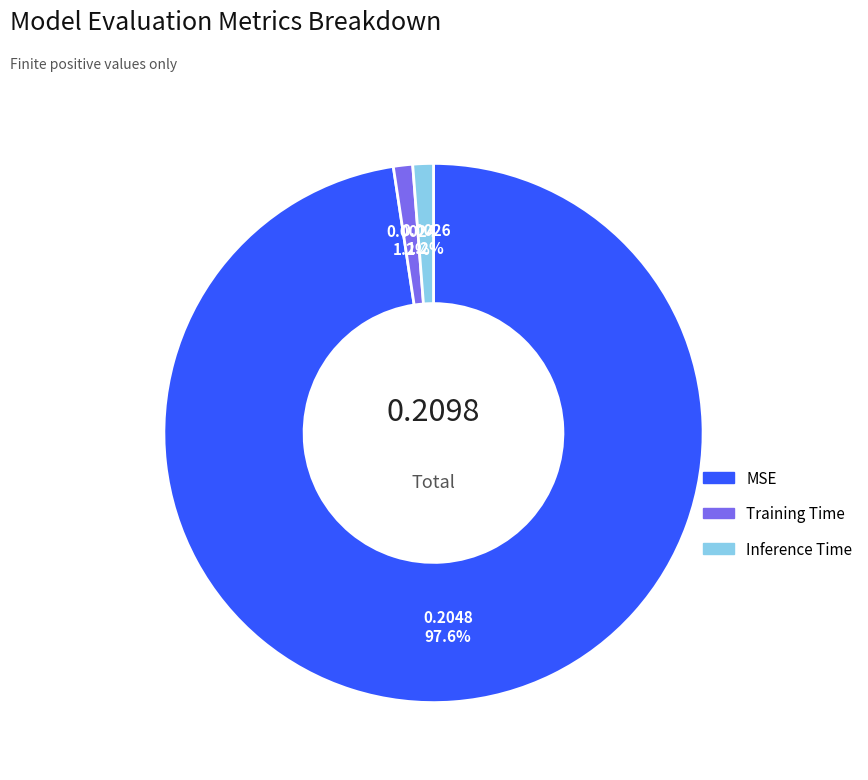

Which slice is the largest?

MSE